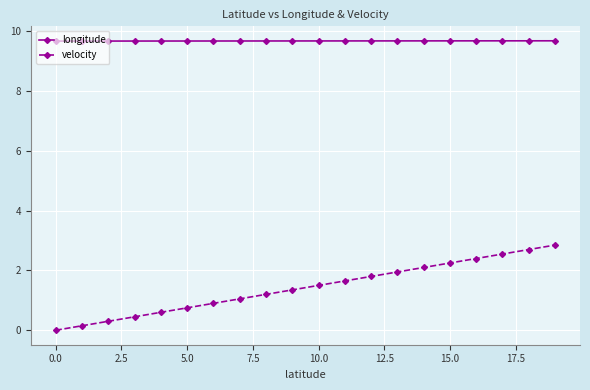

Which series has the largest range (max minus min)?

velocity